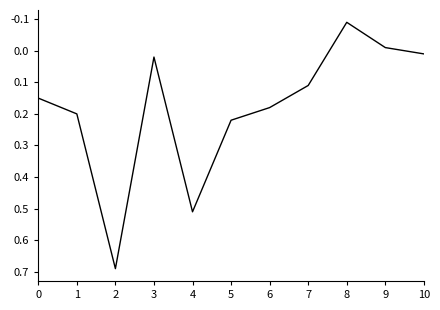

How many distinct data groups are displayed?

1